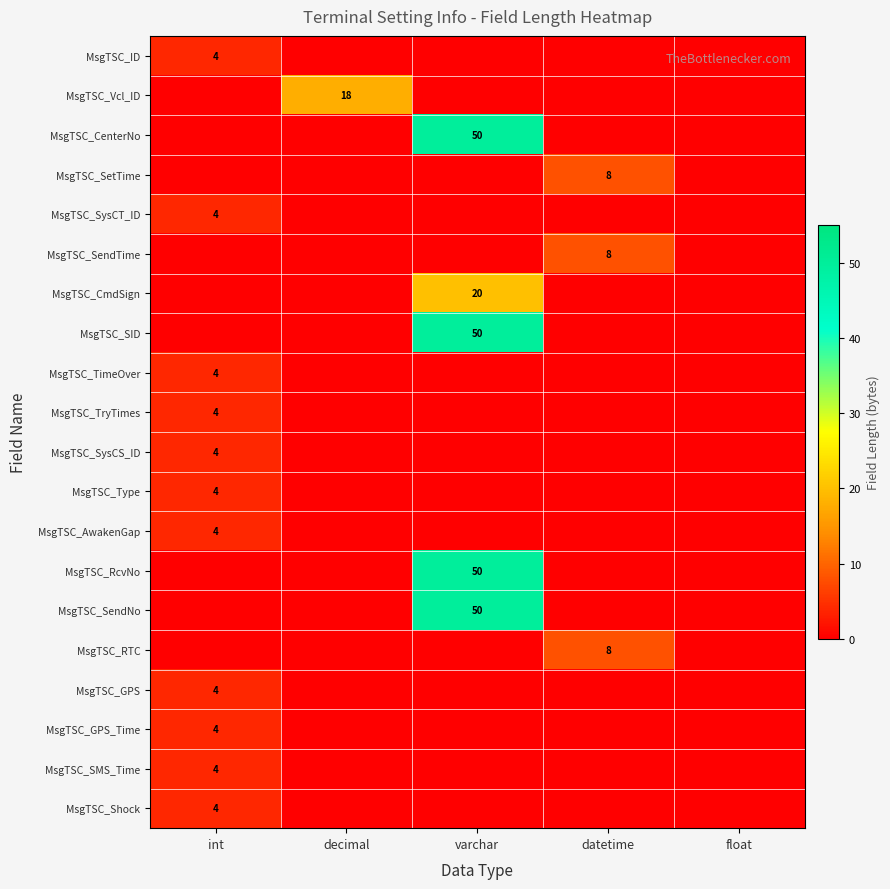

How many values in MsgTSC_SMS_Time are above zero?

1